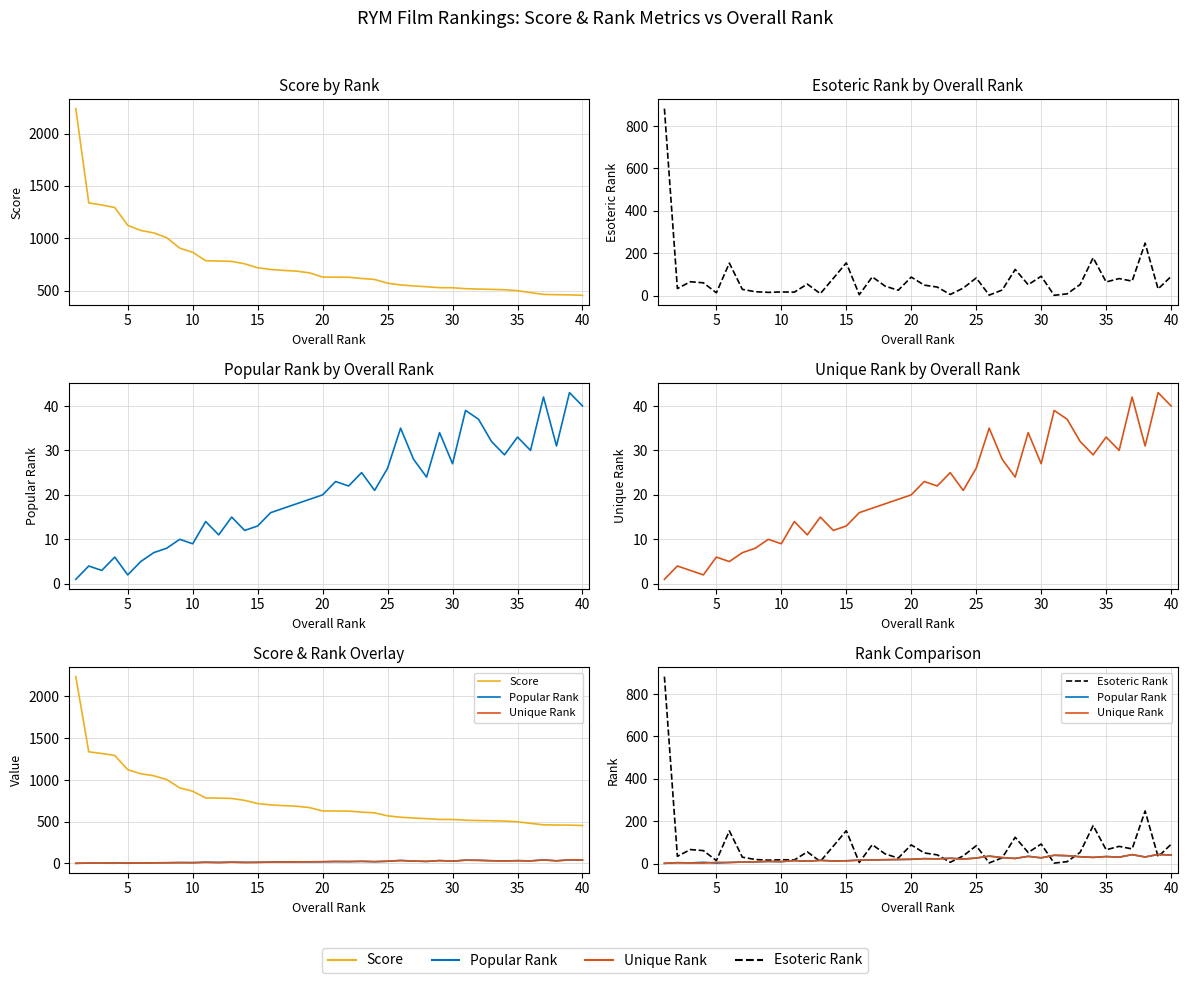

List the series in order of their peak value, highest first.

Score, Esoteric Rank, Popular Rank, Unique Rank